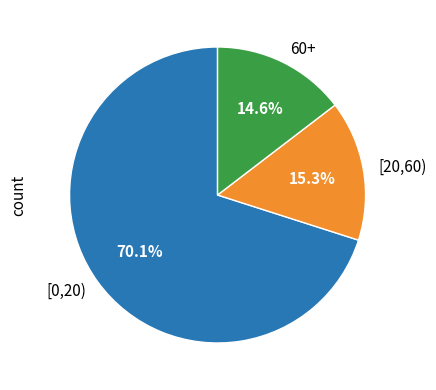

Which category has the smallest portion of the pie?

60+